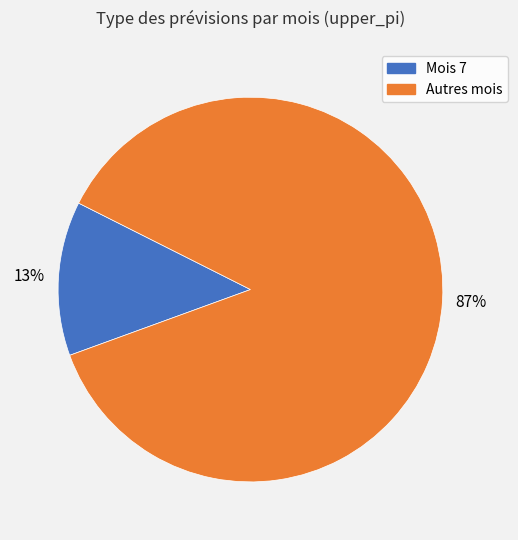

To the nearest percent, what is the average slice percentage?

50%